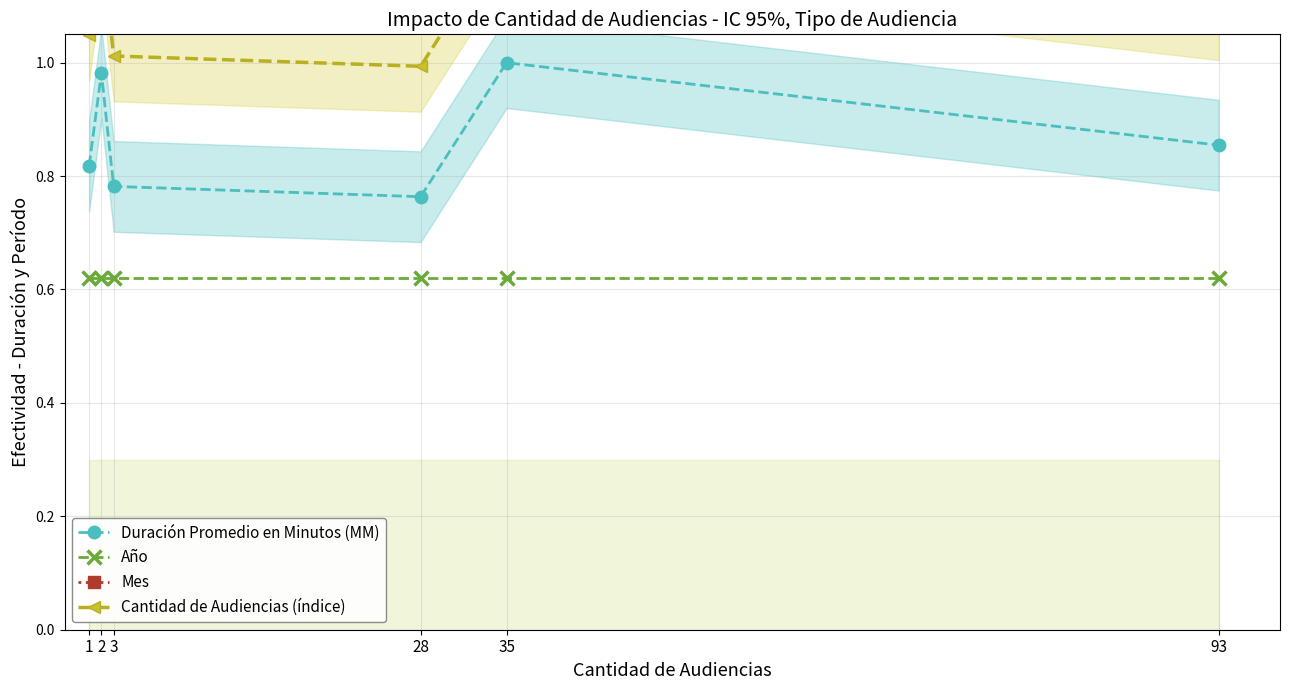

How many values in the Cantidad de Audiencias (índice) series are below 1?

1